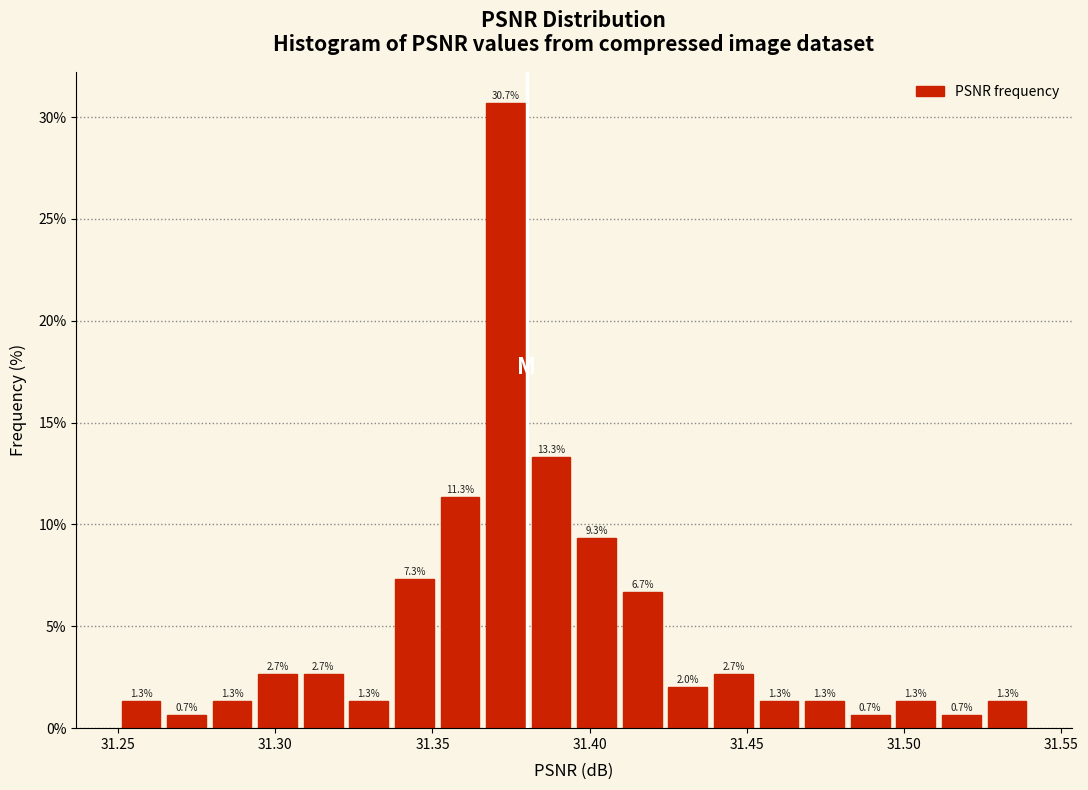

Around what value on the x-axis is the tallest bar? Give the approximate position of its centre, as read against the axis.

31.375